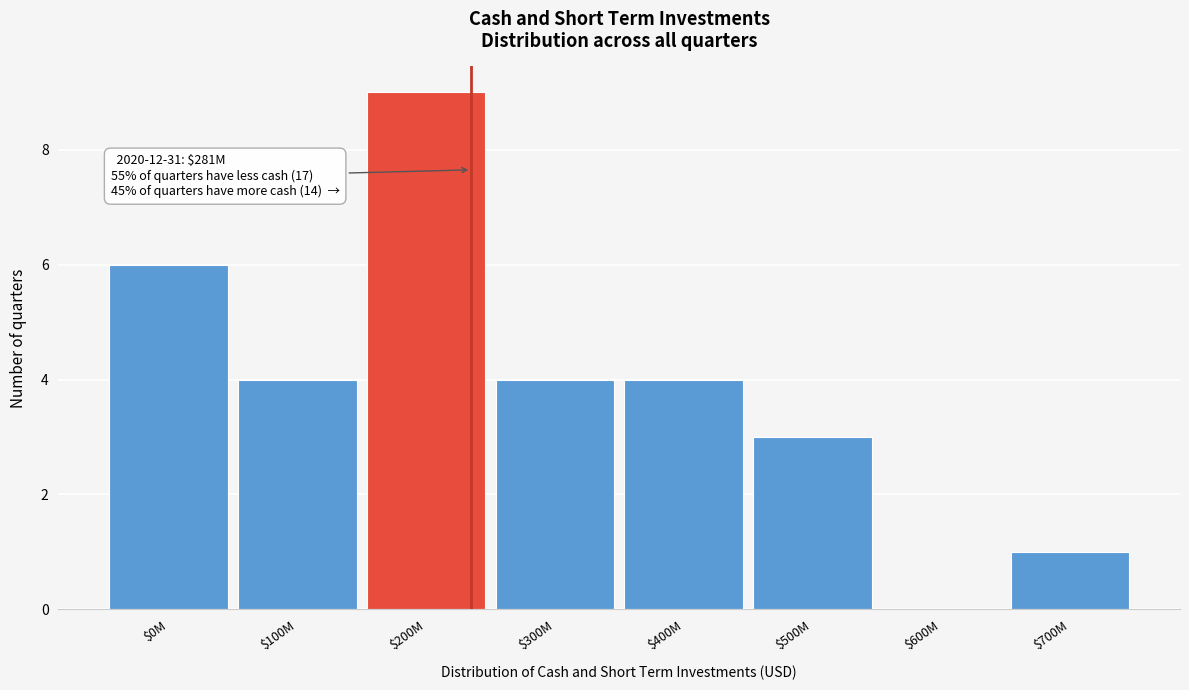

What is the sum of all values?

31